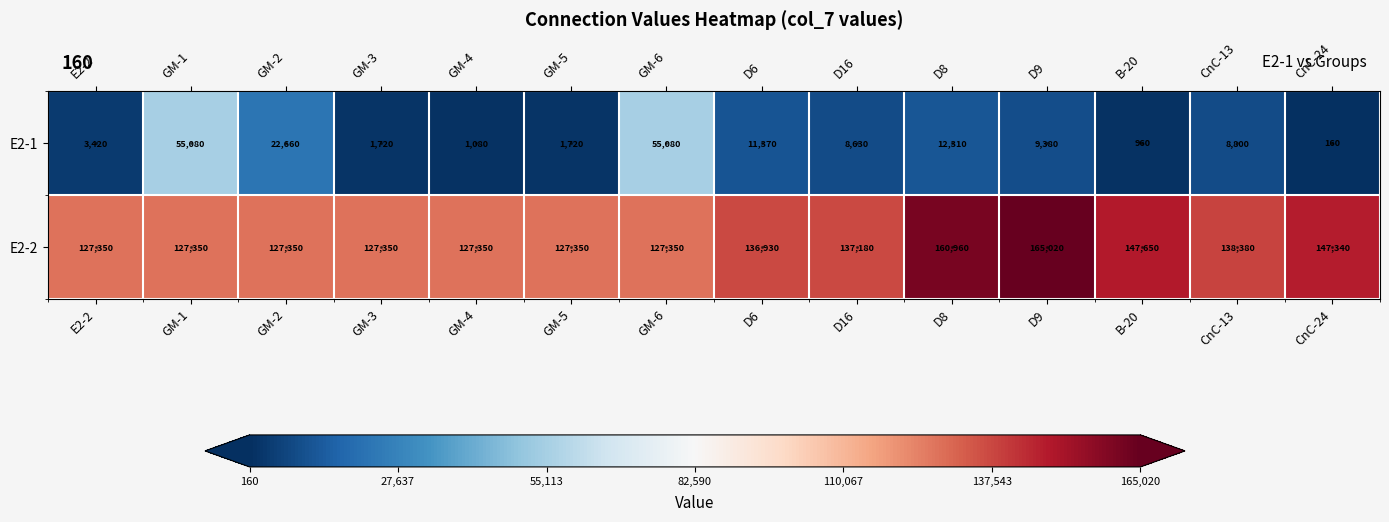

Which category has the lowest value in the E2-1 series?

CnC-24